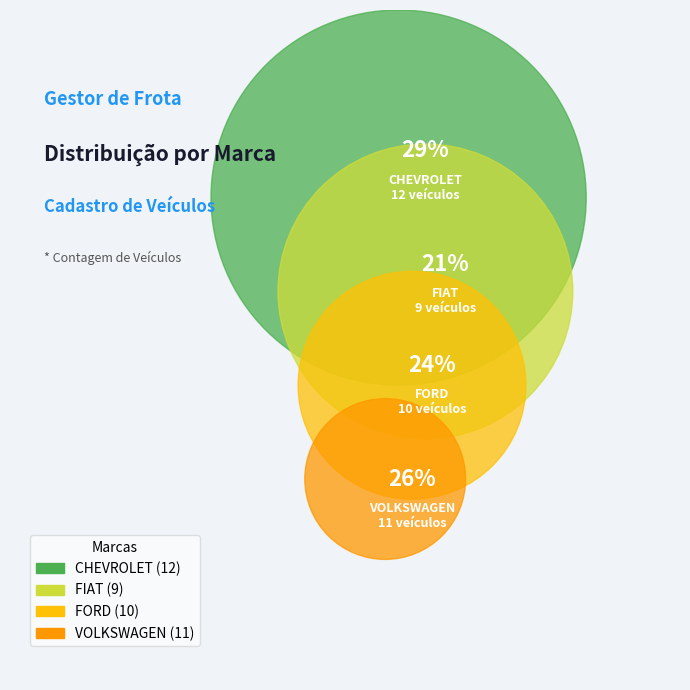

To the nearest percent, what is the combined percentage of FIAT and FORD?

45%